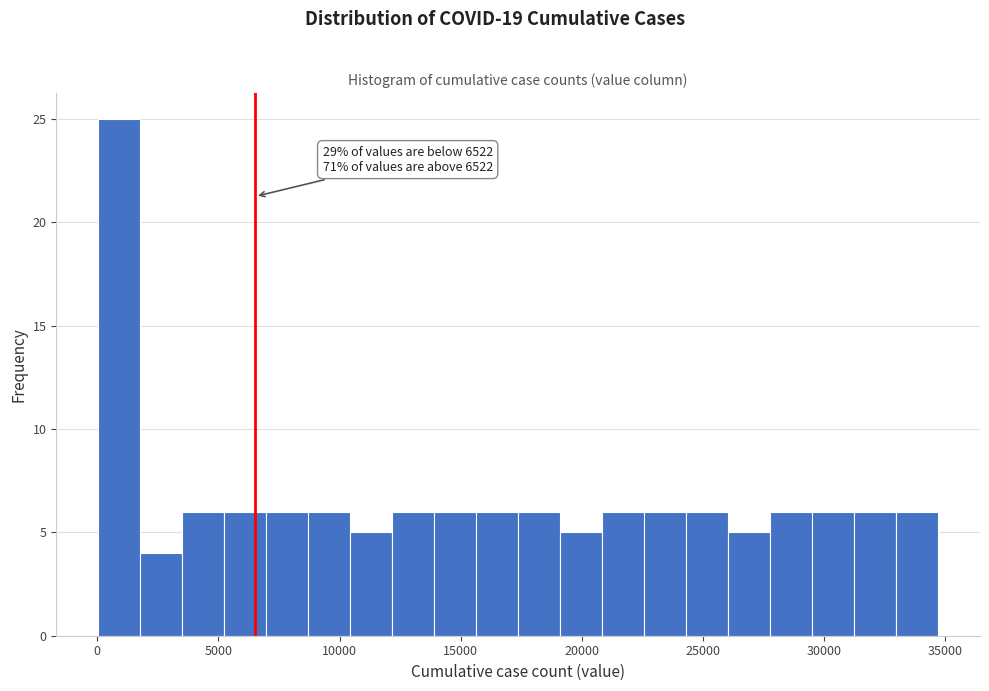

Read against the x-axis, roughly where is the centre of the tallest bar?

1000